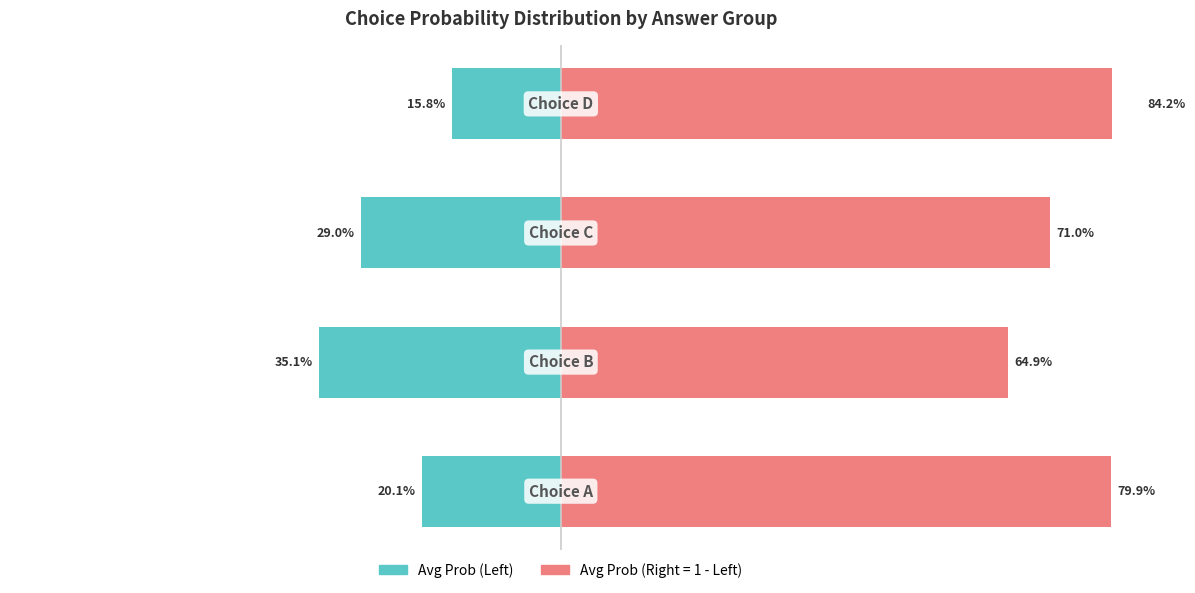

What is the greatest value displayed?

84.2